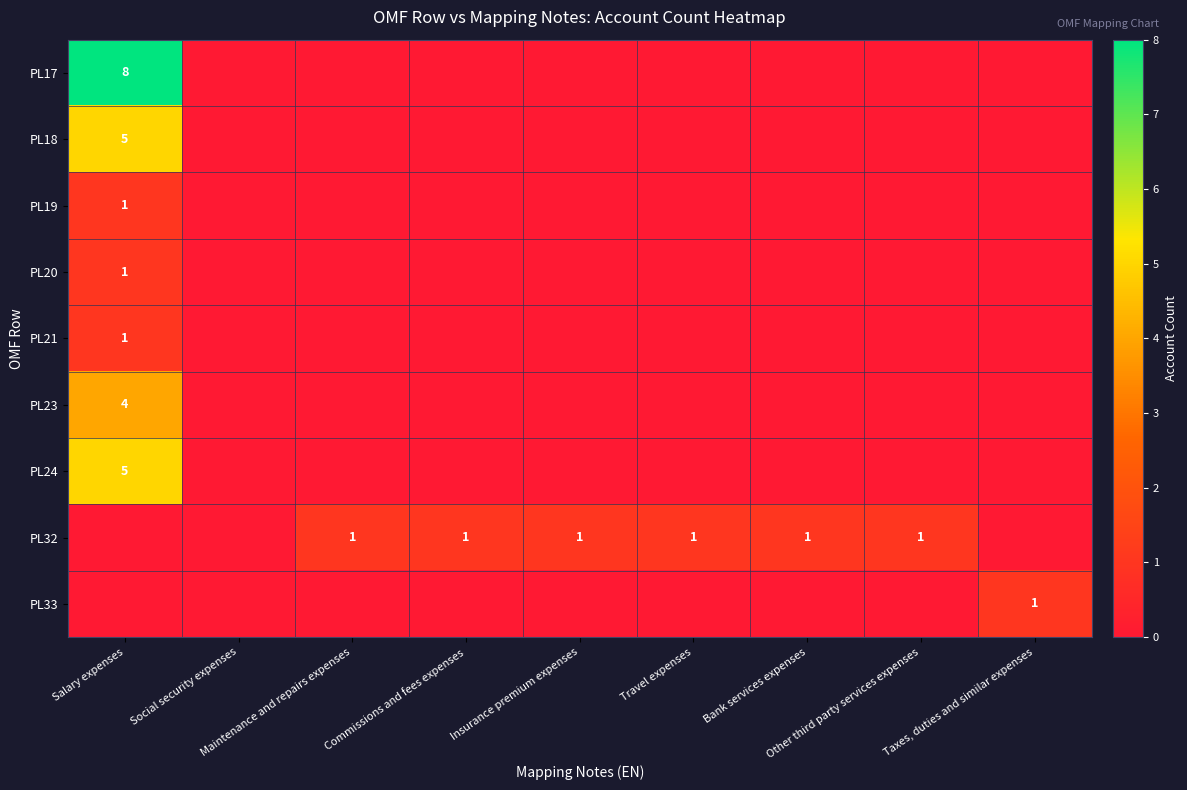

Which series has the largest total across all categories?

PL17